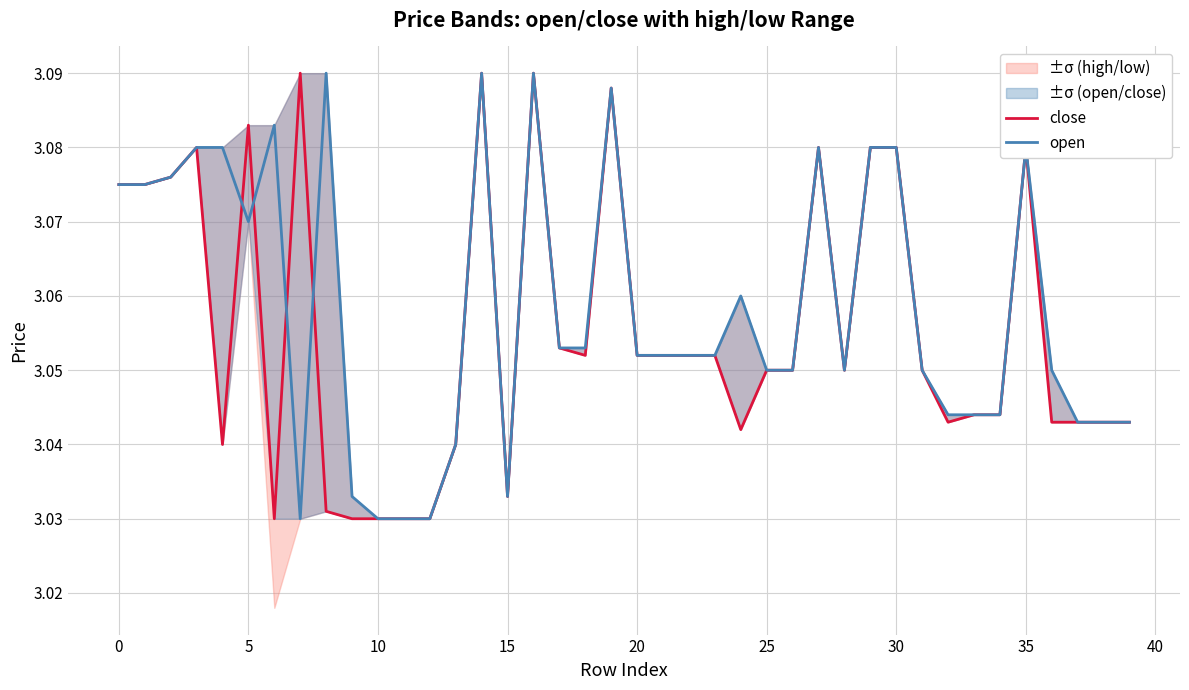

Which series has the largest total across all categories?

open